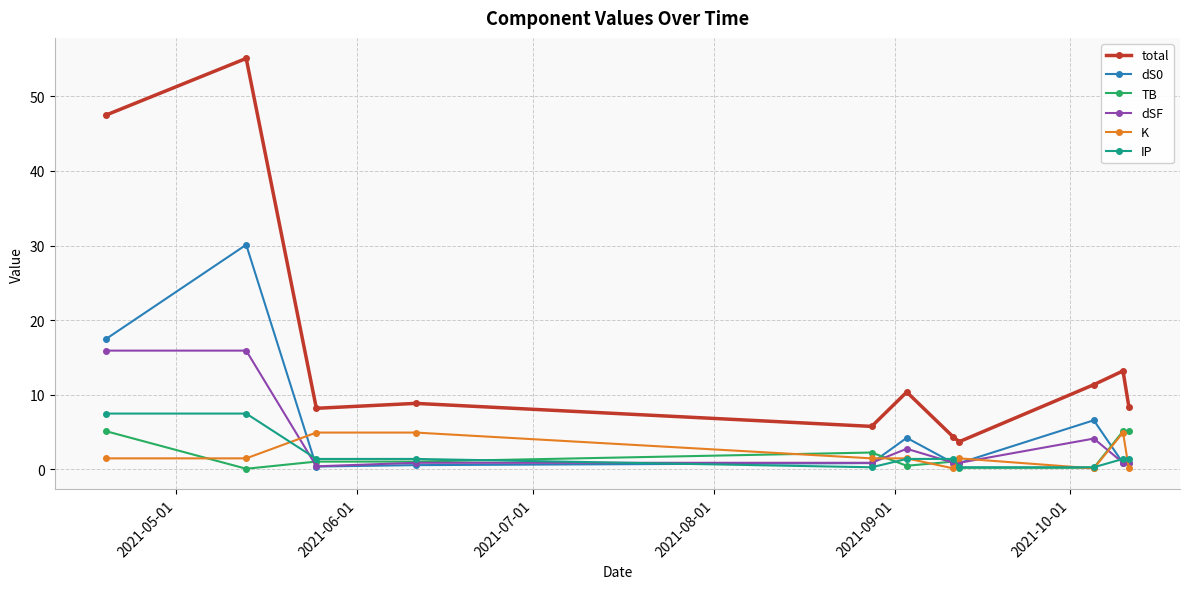

Which series has the largest total across all categories?

total